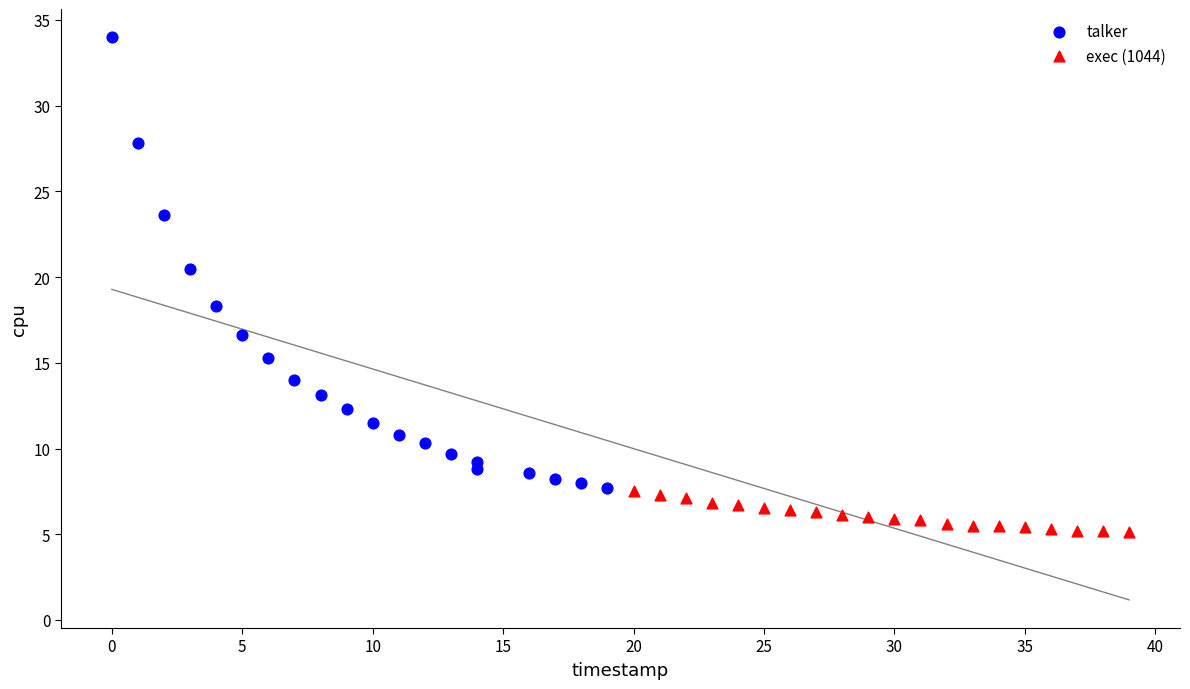

Which series has the widest spread of Y values?

talker